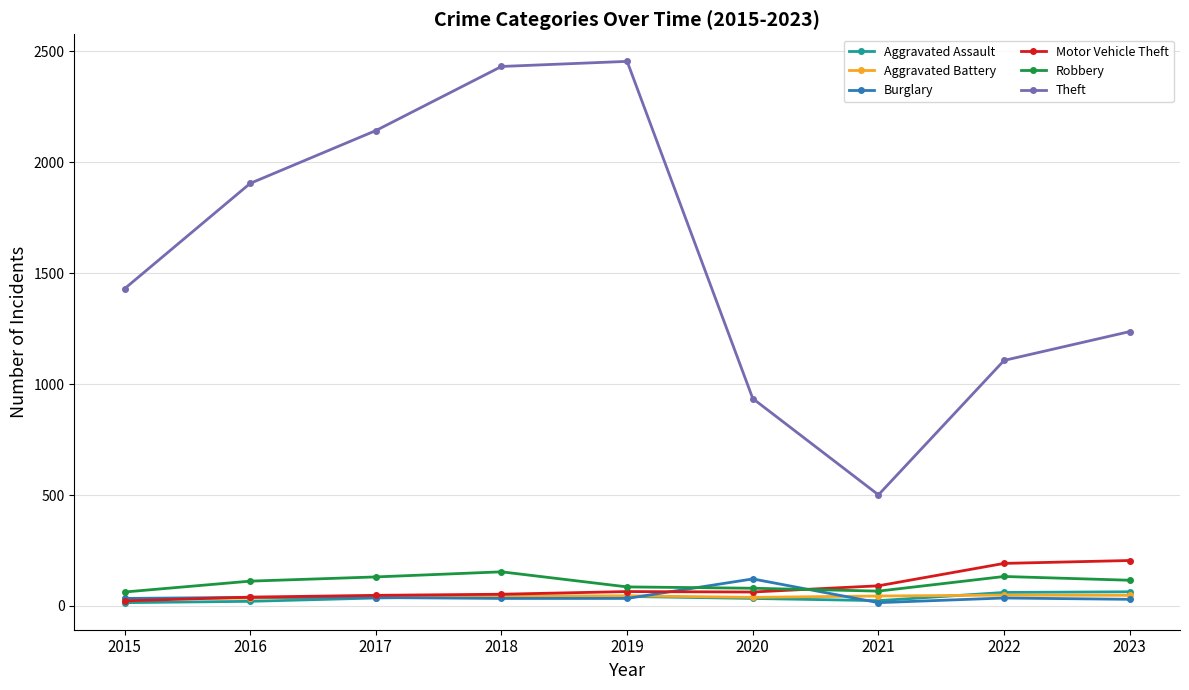

What is the highest value of the Burglary series?

122